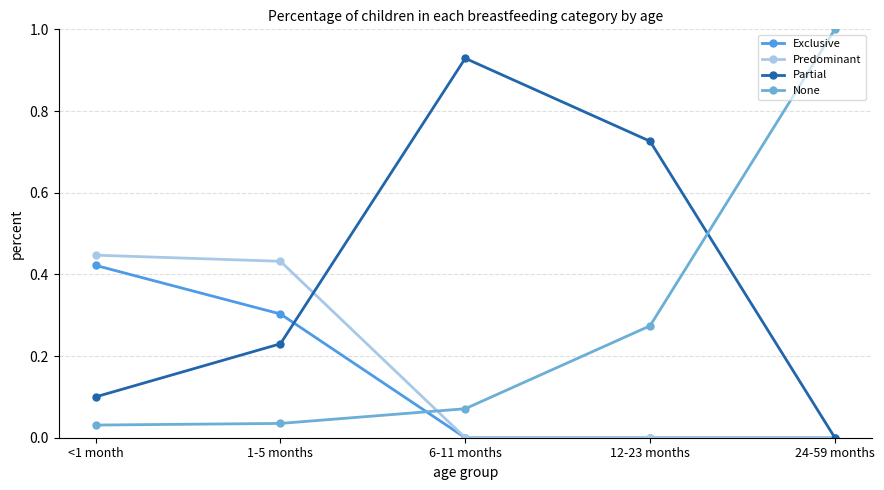

Rank the series by their maximum value, from highest to lowest.

None, Partial, Predominant, Exclusive